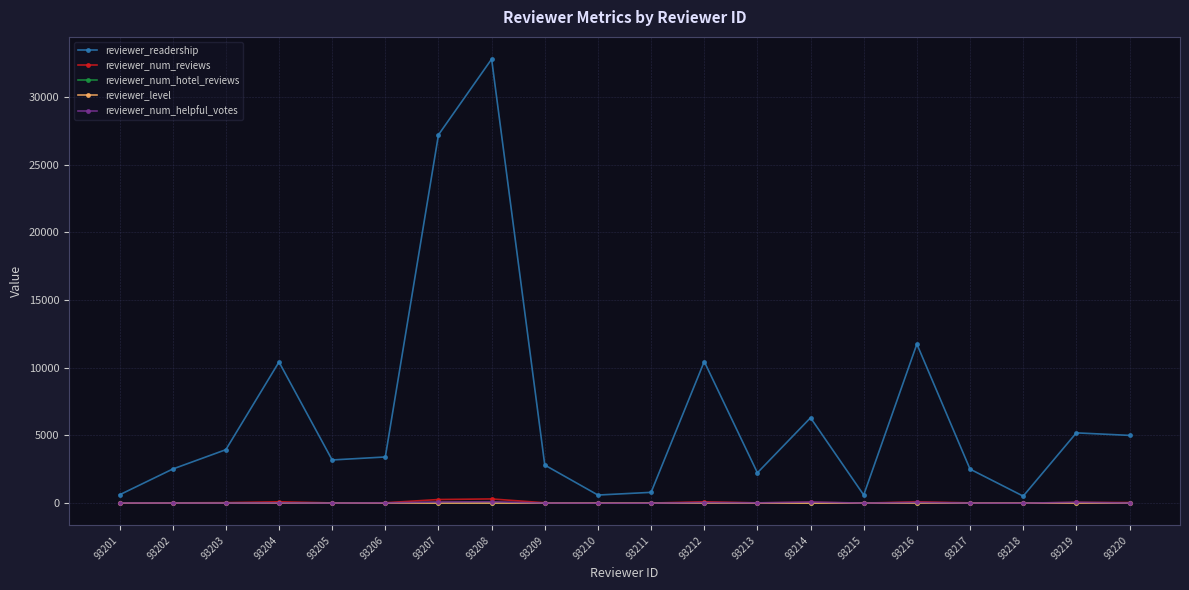

The reviewer_num_hotel_reviews series shows 13 at 93220. True or false?

True